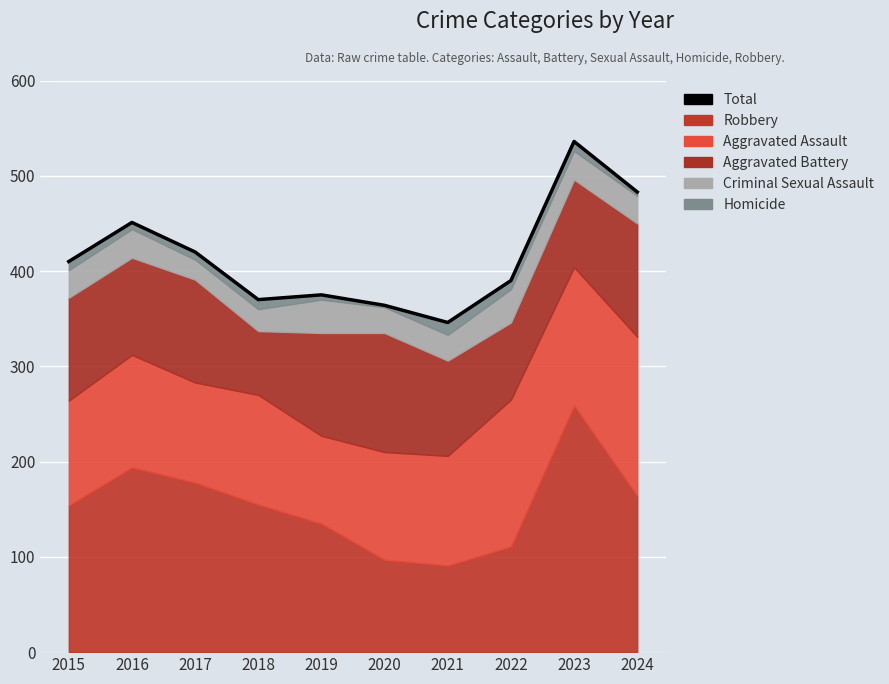

How many lines are shown in the chart?

1